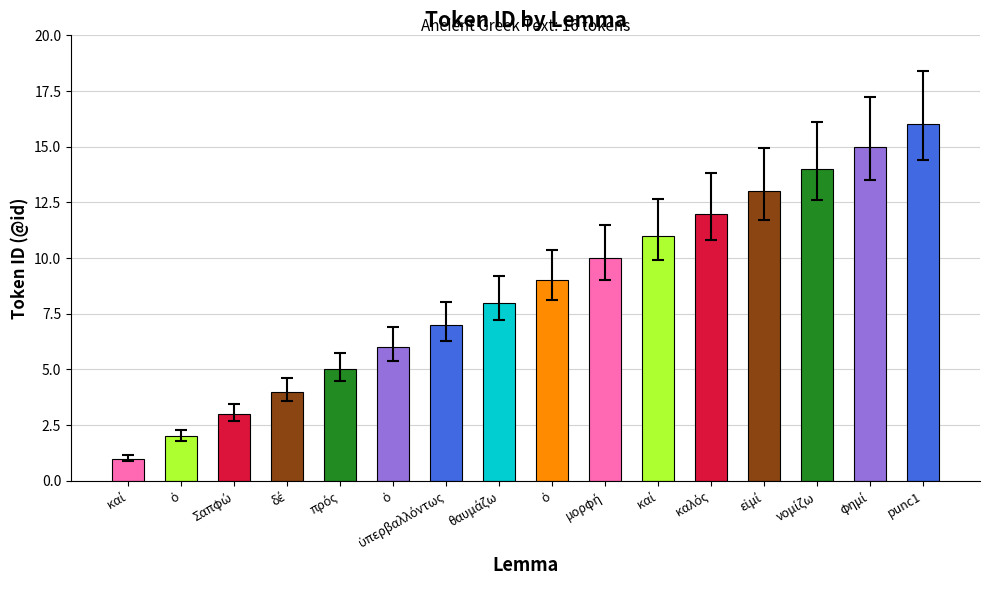

Are the bars horizontal?

No